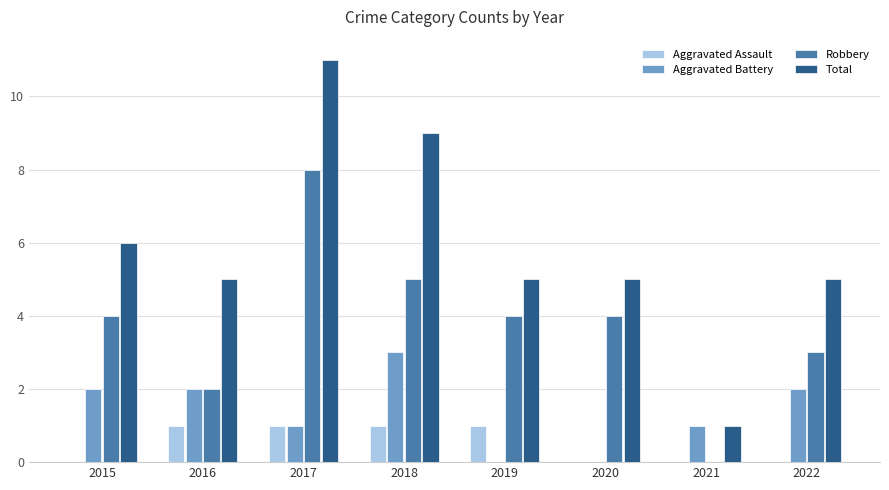

Which category has the highest value in the Robbery series?

2017